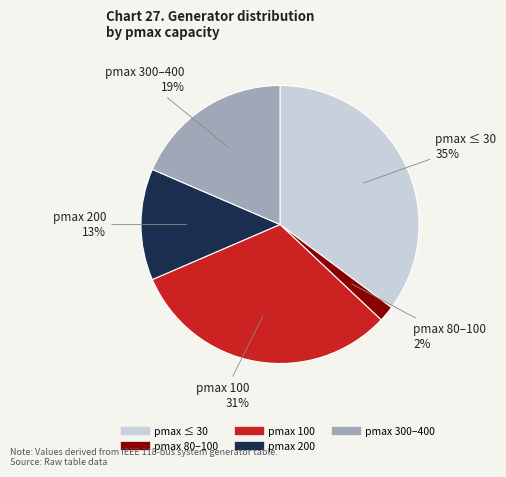

To the nearest percent, what is the difference between the largest and smallest slice percentages?

33%